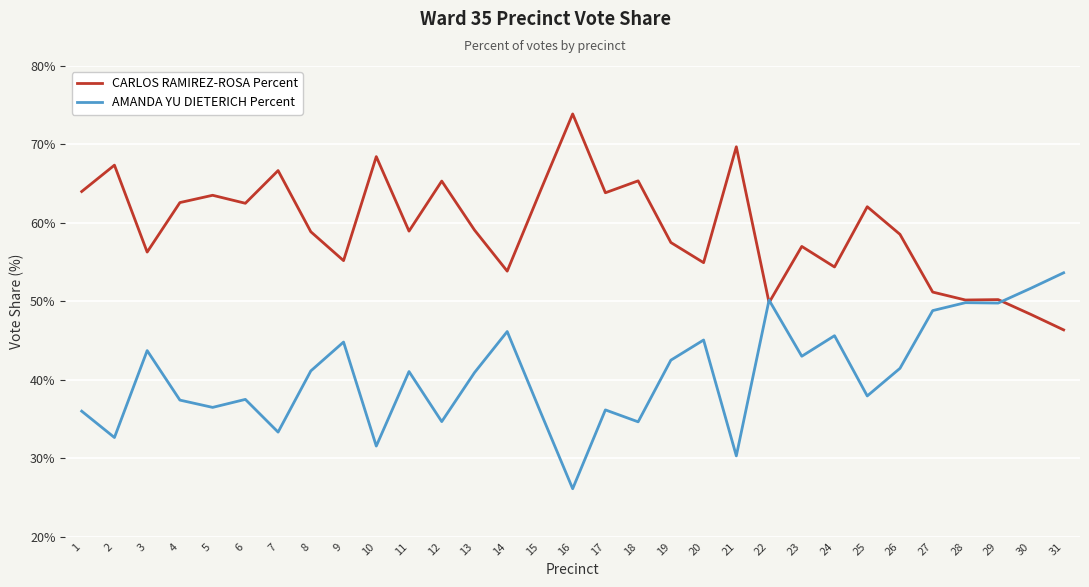

What are all the series names shown in the legend?

CARLOS RAMIREZ-ROSA Percent, AMANDA YU DIETERICH Percent